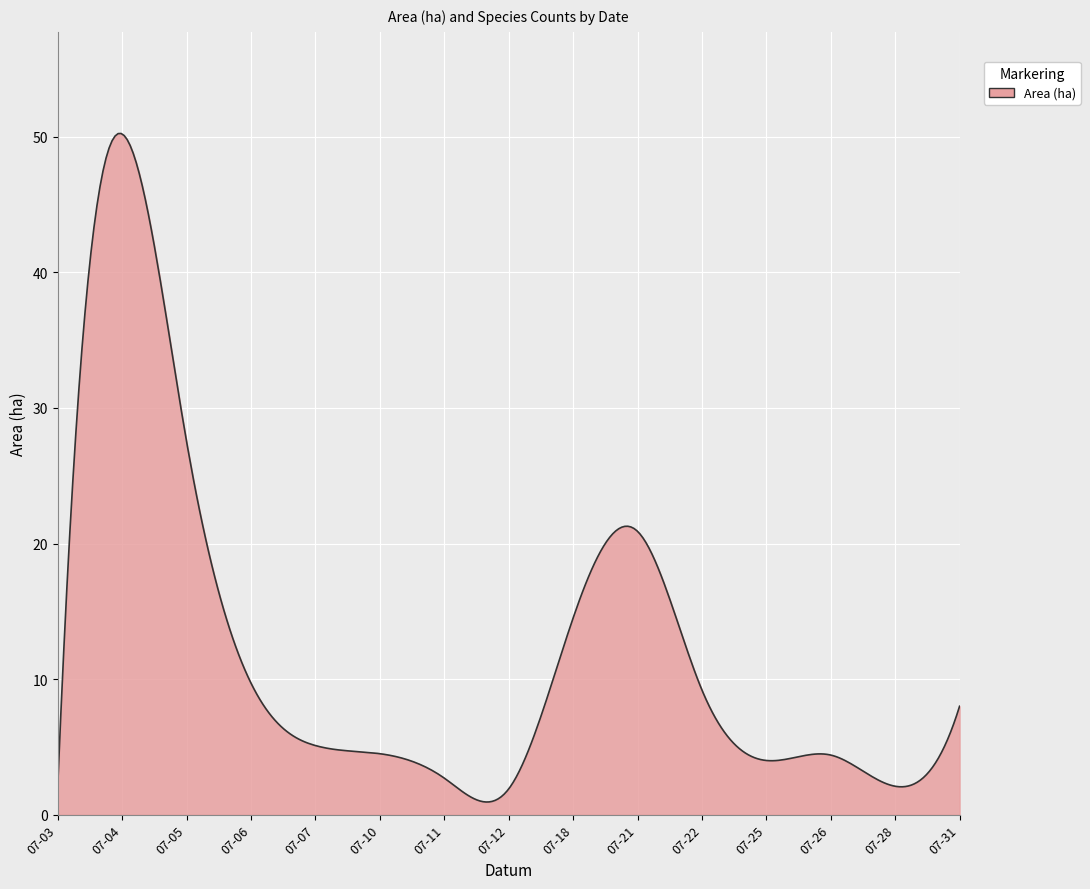

What is the greatest value displayed?

50.2